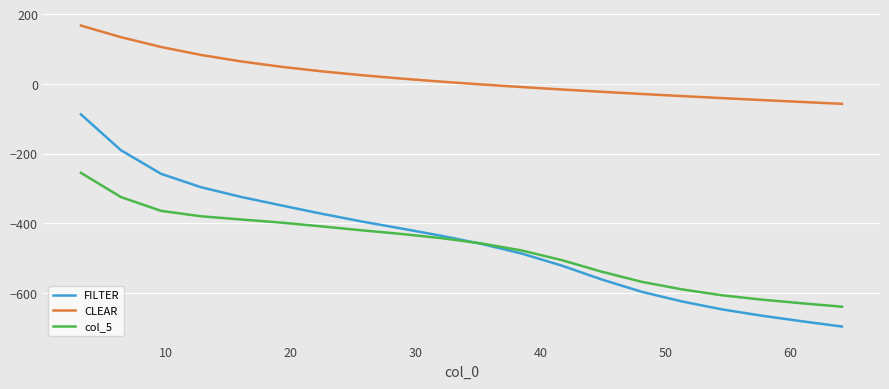

True or false: CLEAR and col_5 cross at least once.

False